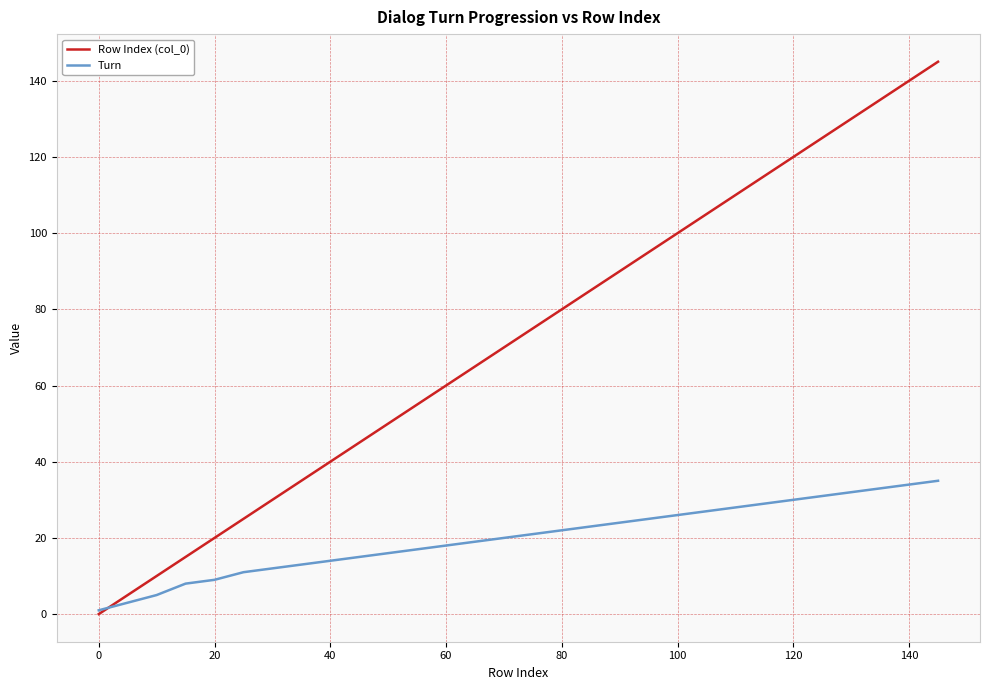

List the series in order of their overall mean, highest first.

Row Index (col_0), Turn